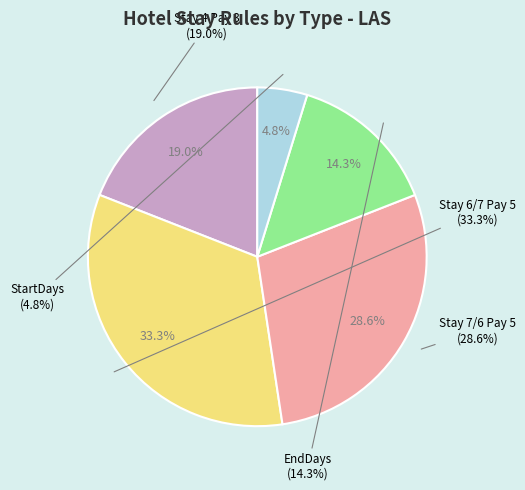

True or false: stay 6,7 pay 5 accounts for 33% of the total.

True